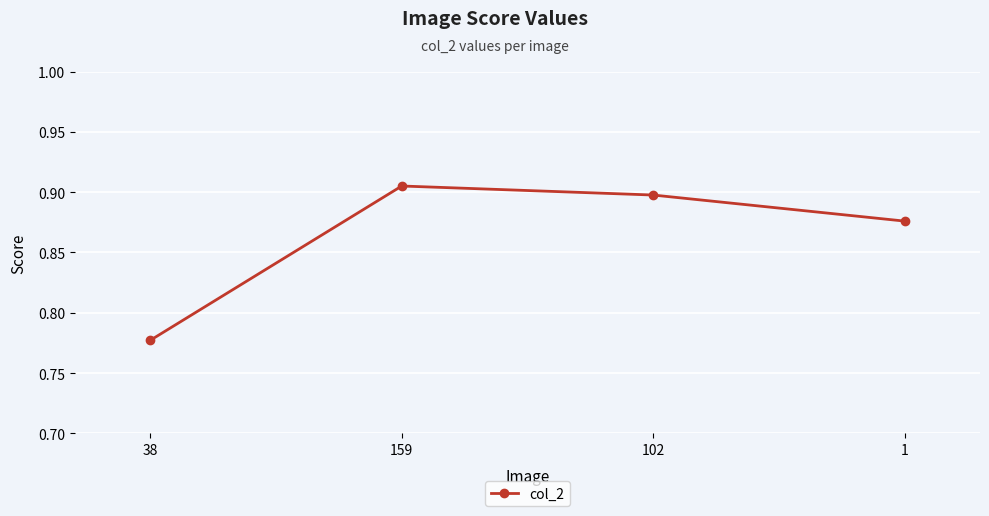

Is it true that the value at 38 is 0.5?

False